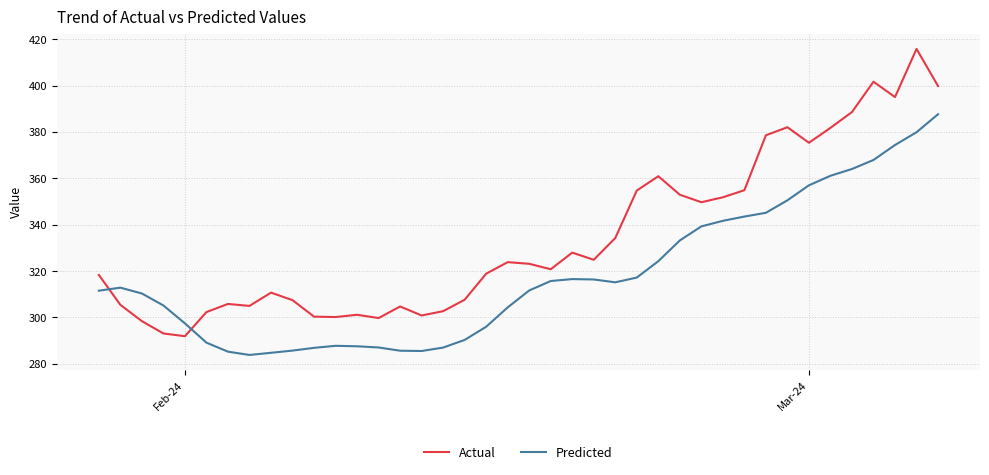

What is the lowest value of the Predicted series?

283.8